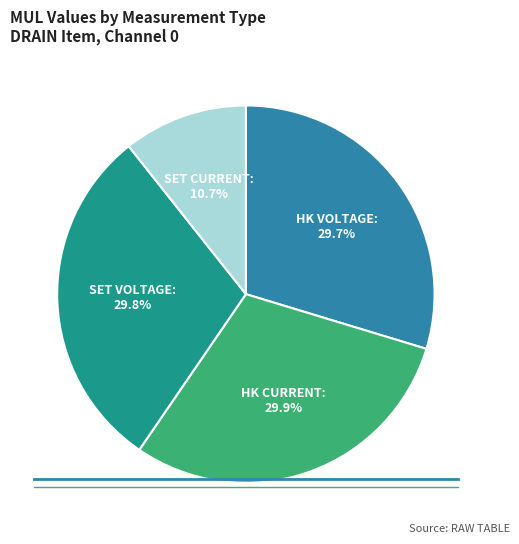

Does any single category account for the majority?

No